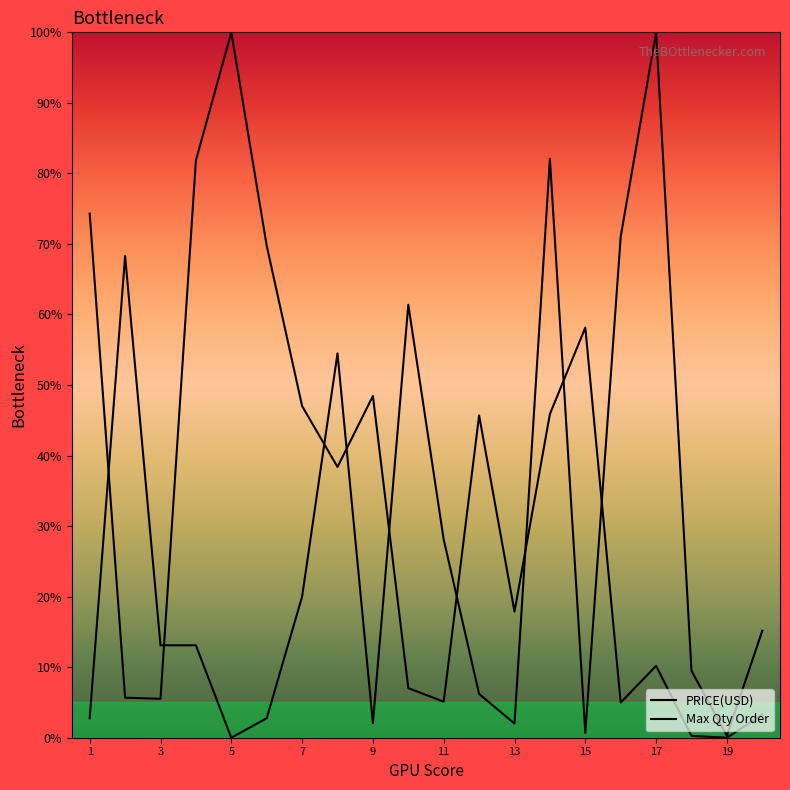

What is the value of the Max Qty Order point at the 1st from the left?

2.8